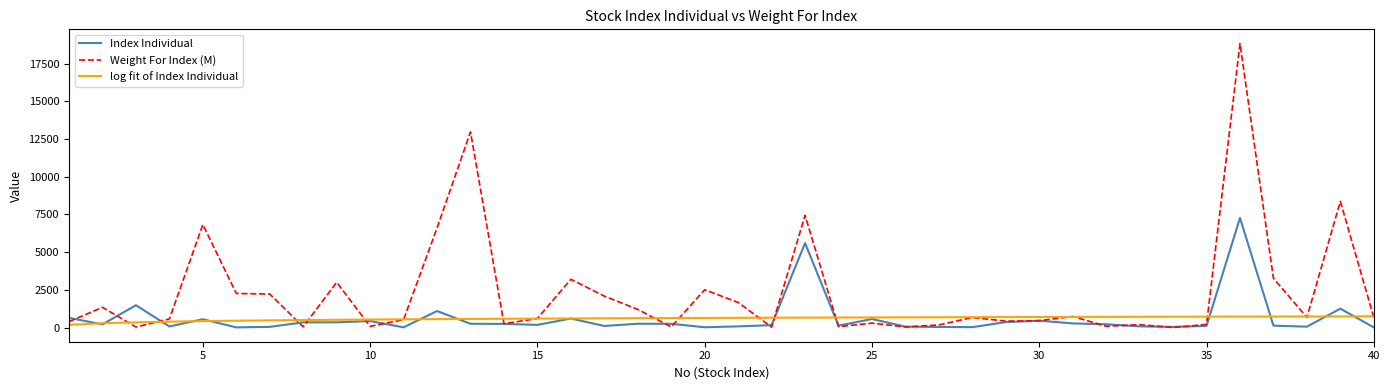

What is the greatest value displayed?

18843.8